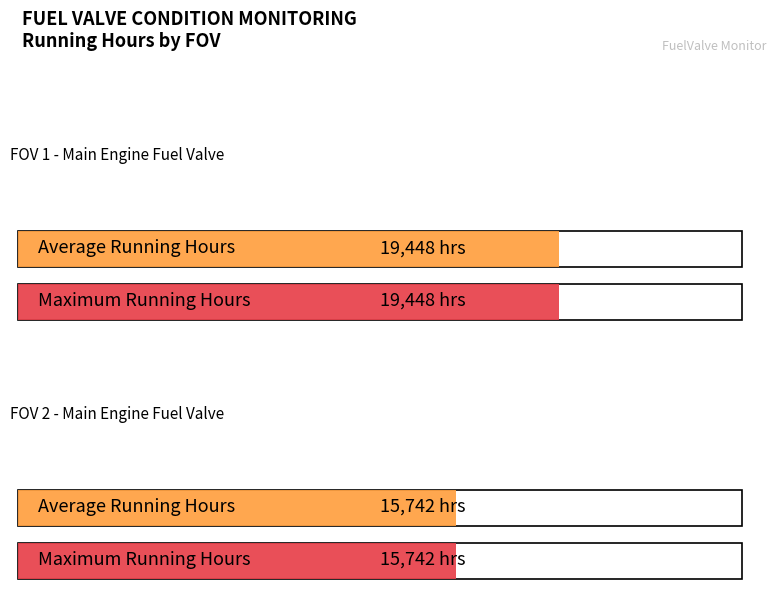

Does the chart contain stacked bars?

No